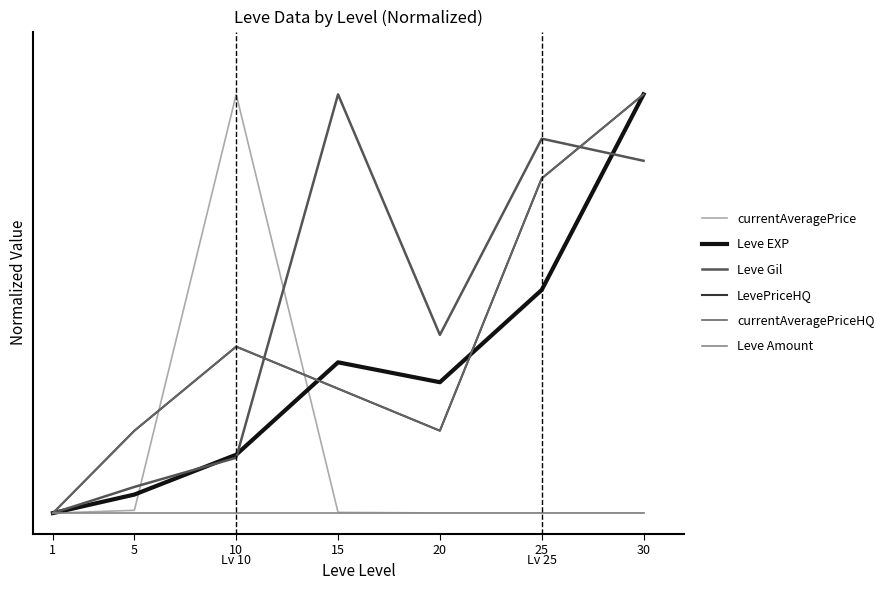

In currentAveragePriceHQ, how many points are lower than both neighbors (excluding endpoints)?

1